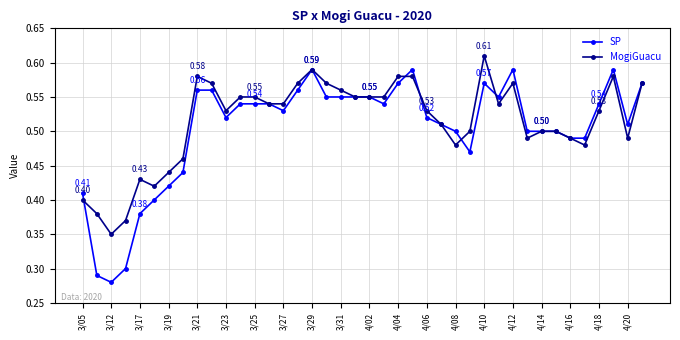

Rank the series by their average value, from highest to lowest.

MogiGuacu, SP